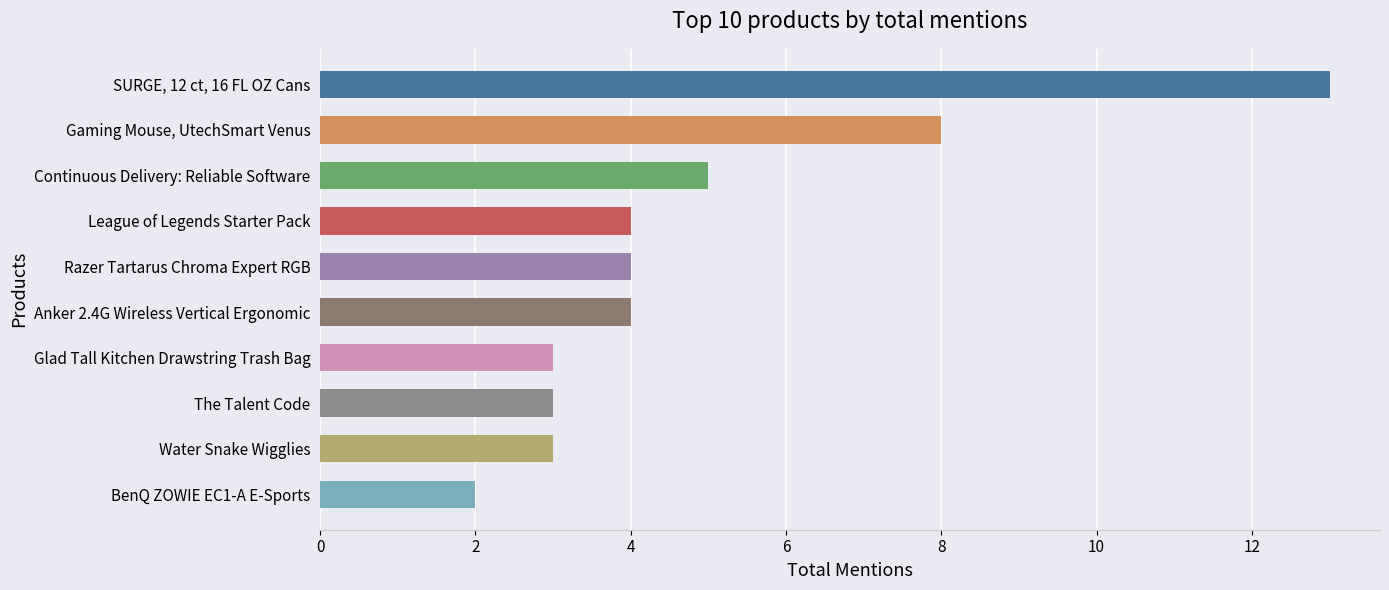

True or false: the data shows 1 at League of Legends Starter Pack.

False